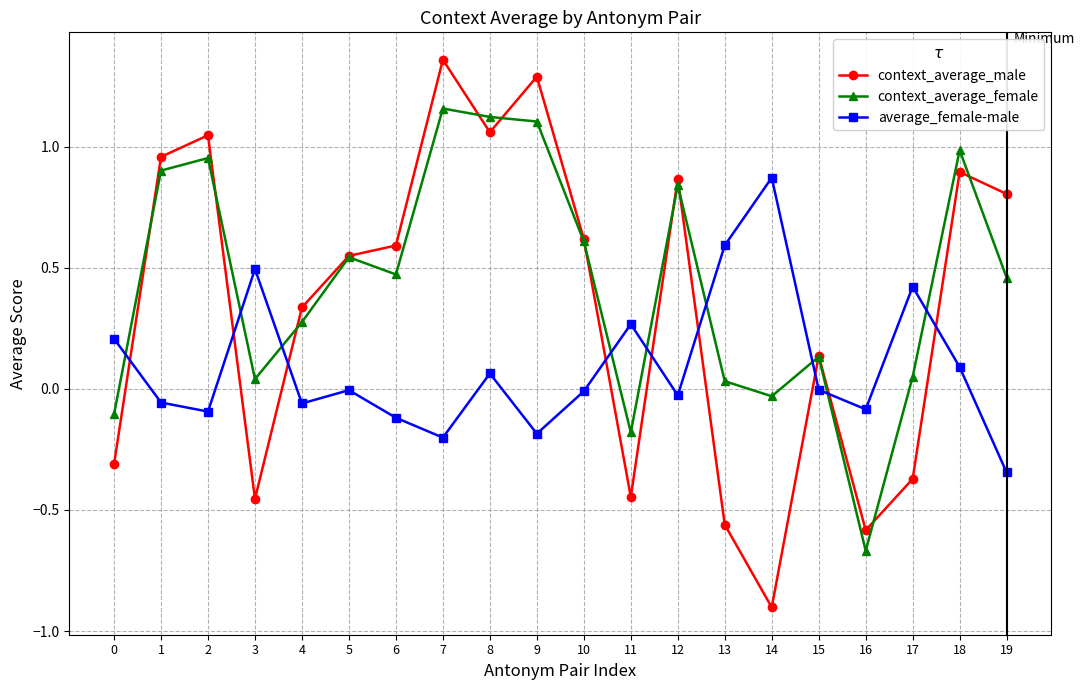

How many values in context_average_male are above zero?

13